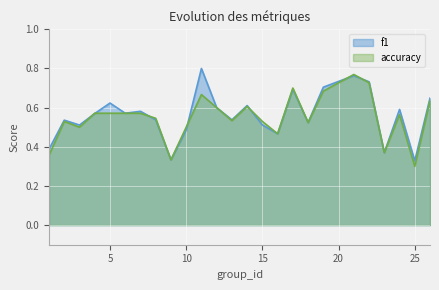

Where do f1 and accuracy first cross each other?

3 and 4